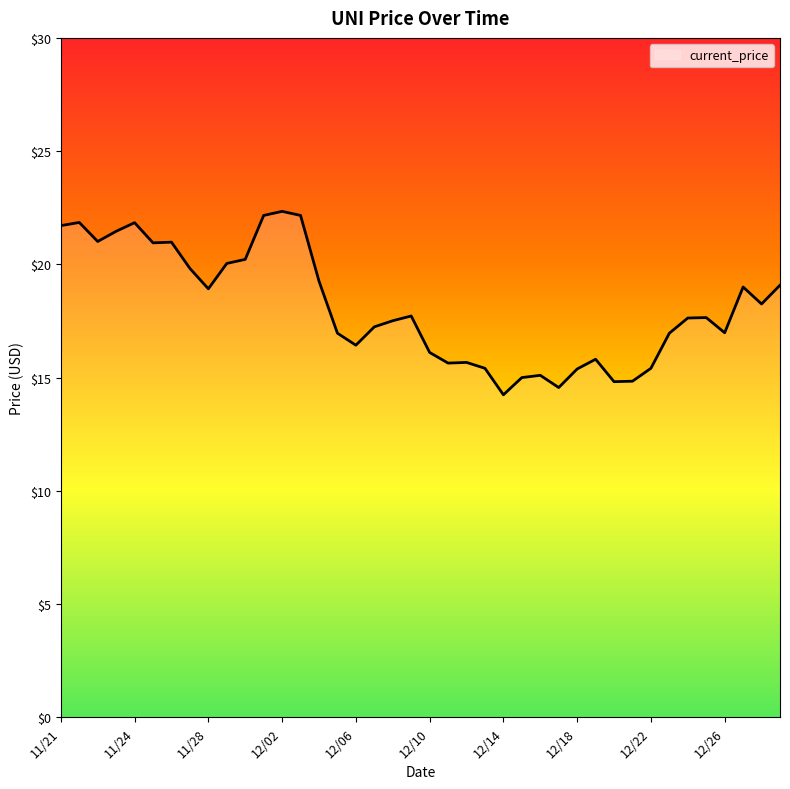

What is the greatest value displayed?

22.3